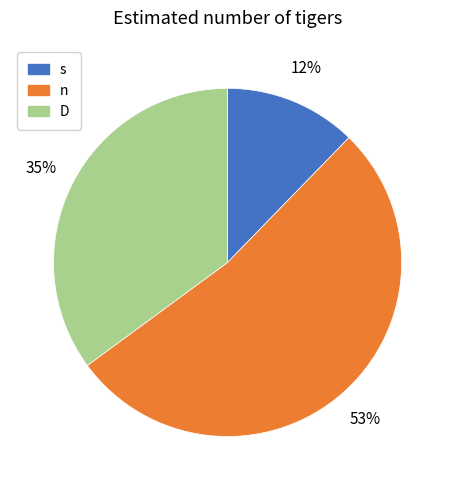

What is the ratio of the value at s to the value at n?

0.2